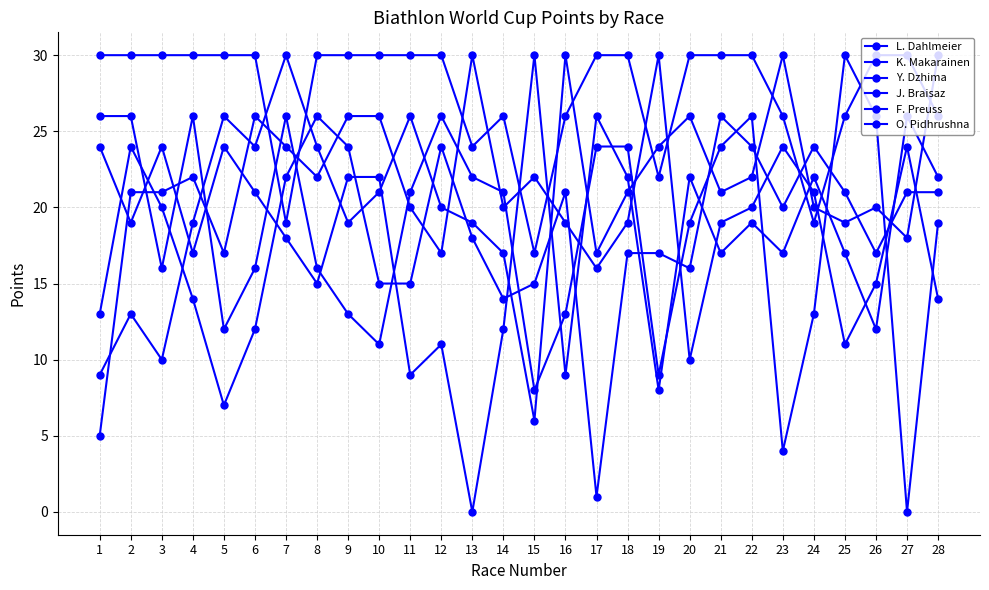

At which category does F. Preuss reach its first local valley?

5